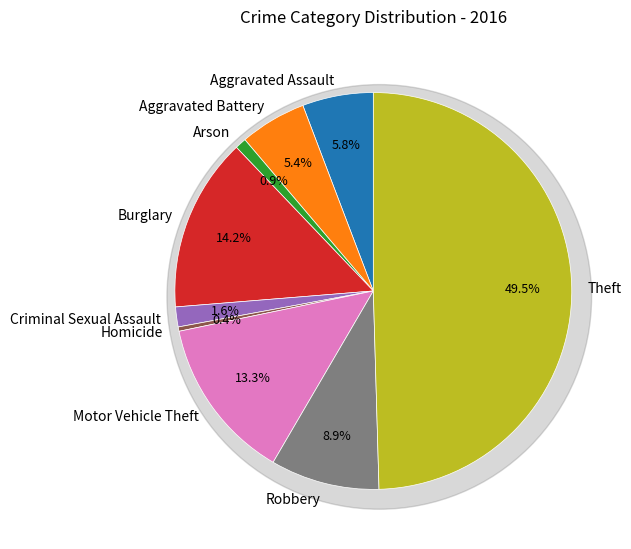

To the nearest percent, what is the combined percentage of Homicide and Aggravated Battery?

6%